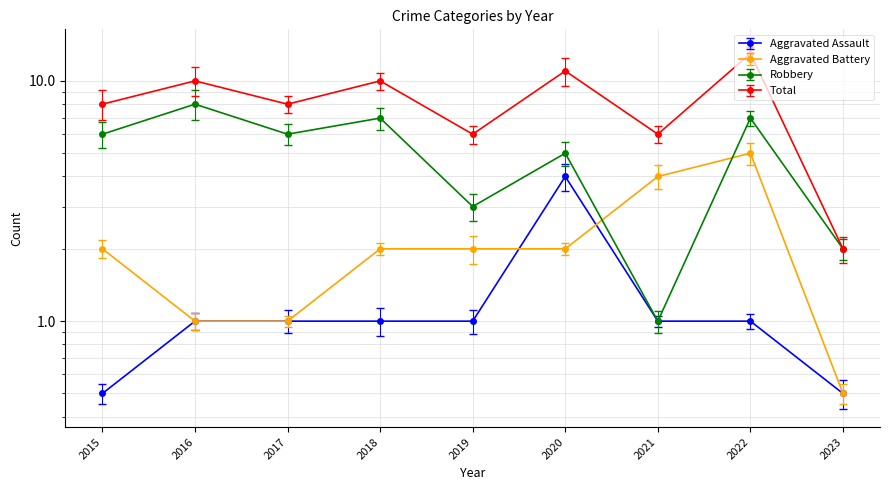

What is the minimum value shown in the chart?

0.4